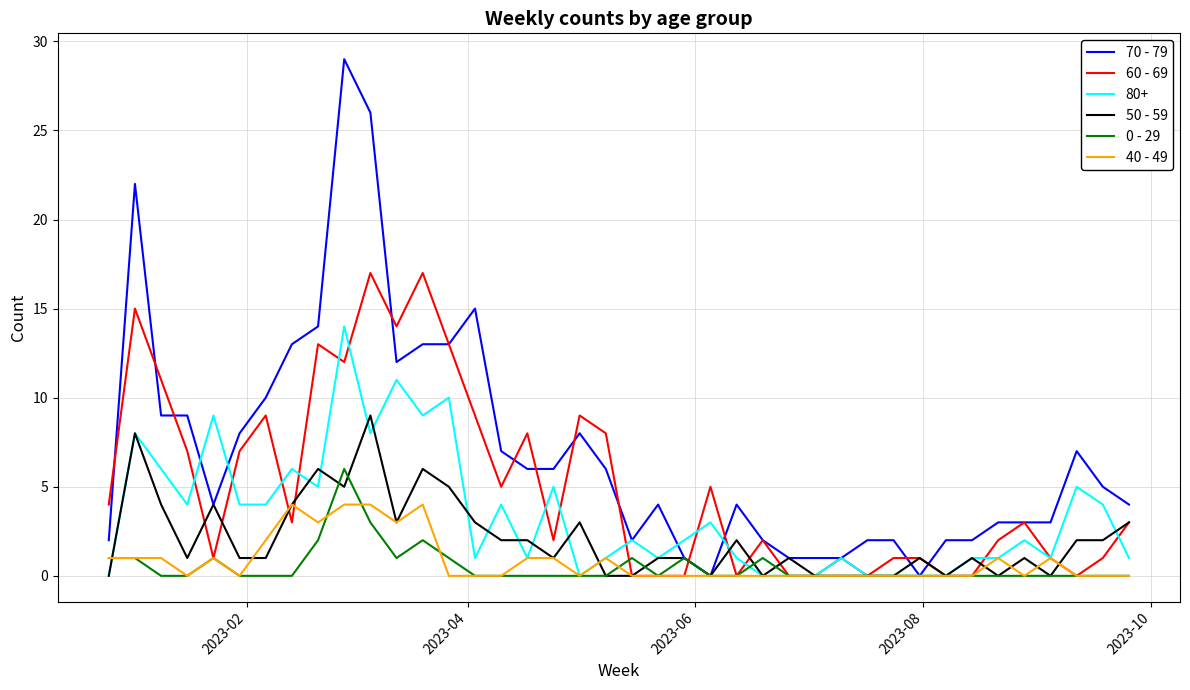

Which series has the largest total across all categories?

70 - 79